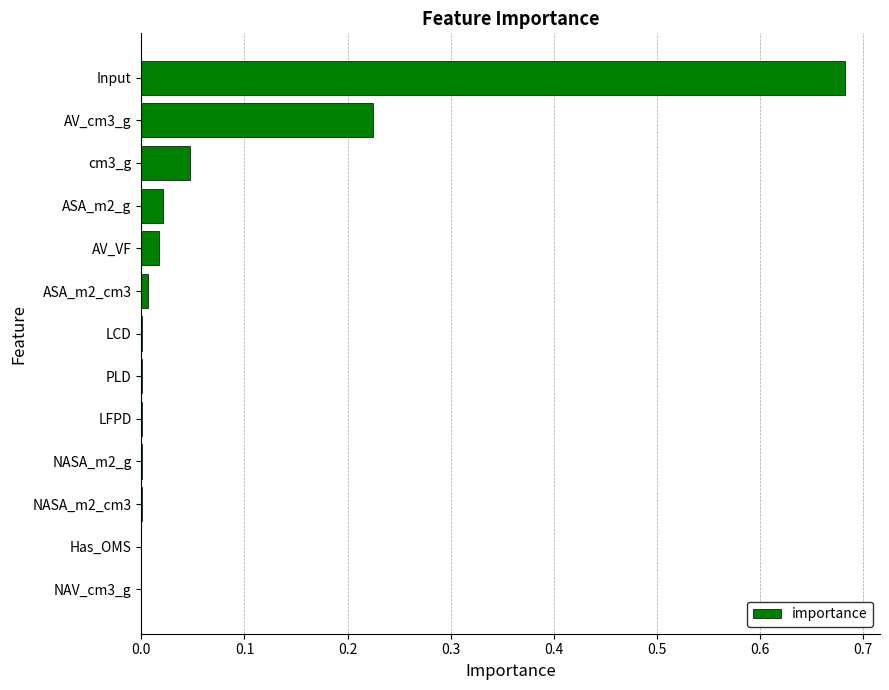

The chart shows a value of 0.9 at Input. True or false?

False